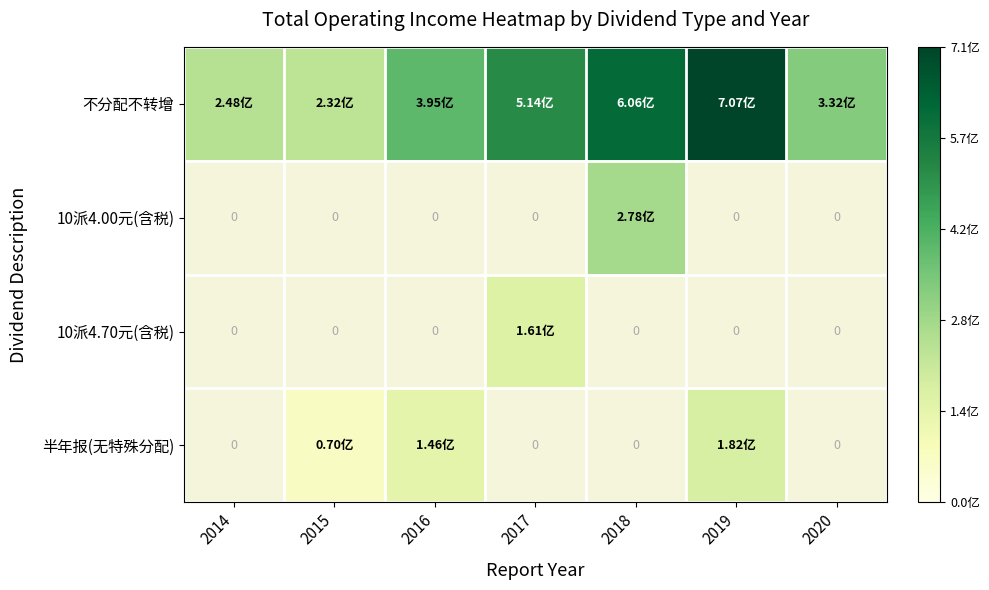

Which series has the largest range (max minus min)?

不分配不转增